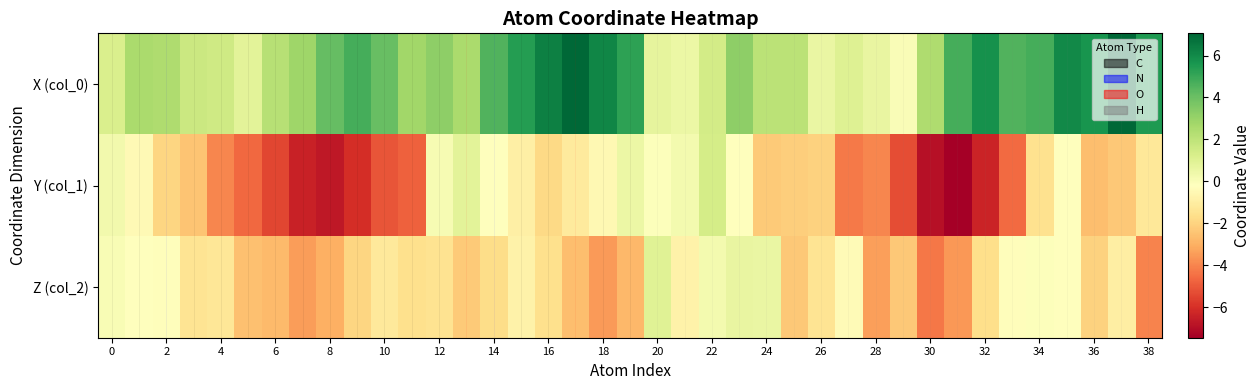

Reading left to right, extract all data points from this chart.

X (col_0): 1.2	2.5	2.4	1.6	1.5	0.9	2.2	2.9	4.2	4.7	4.1	2.8	3.2	2.6	4.5	5.4	6.3	7.0	6.1	5.2	0.7	0.5	1.4	3.2	2.1	2.1	0.6	1.0	0.6	-0.0	2.4	4.7	5.8	4.5	4.8	6.0	5.7	7.1	5.5
Y (col_1): 0.3	-0.4	-1.9	-2.4	-4.0	-4.7	-5.4	-6.4	-6.7	-6.1	-5.1	-4.8	0.1	0.8	-0.1	-0.9	-1.8	-1.1	-0.5	0.5	-0.1	0.2	1.4	-0.2	-2.3	-2.2	-2.0	-4.2	-4.0	-5.3	-6.9	-7.5	-6.3	-4.6	-1.5	-0.2	-2.6	-2.3	-1.2
Z (col_2): 0.1	-0.2	-0.3	-1.4	-1.3	-2.6	-2.7	-3.4	-3.0	-1.9	-1.2	-1.6	-1.5	-2.2	-1.7	-0.8	-1.6	-2.6	-3.5	-2.8	1.0	-0.8	0.3	0.6	0.6	-2.3	-1.4	-0.4	-3.4	-2.4	-4.3	-3.6	-1.6	-0.3	-0.1	-0.2	-2.1	-1.0	-4.0